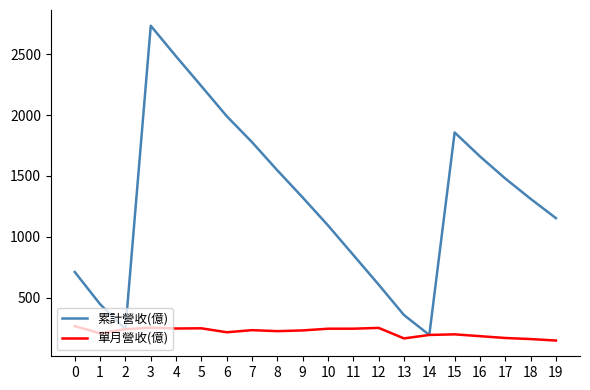

At 16, list the series in order from largest to smallest.

累計營收(億), 單月營收(億)